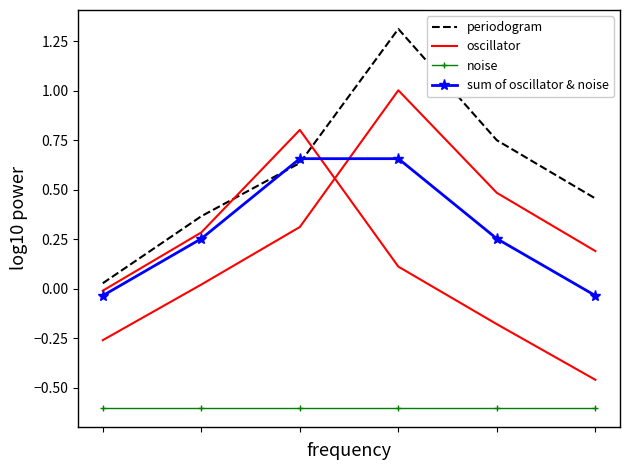

What is the value of the oscillator point at the 6th from the left?

0.2